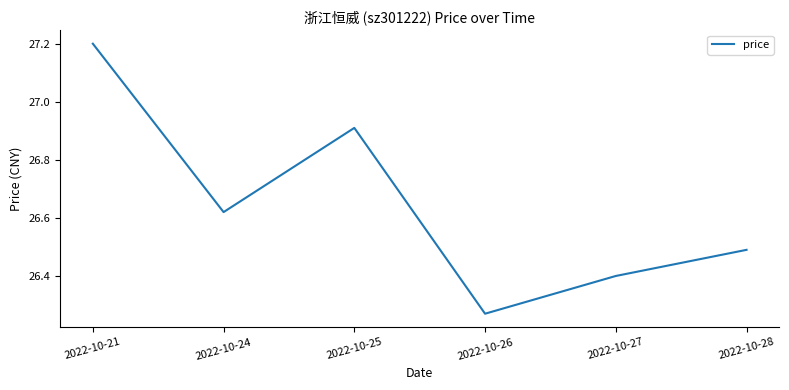

What is the difference between the values at 2022-10-27 and 2022-10-25?

0.5